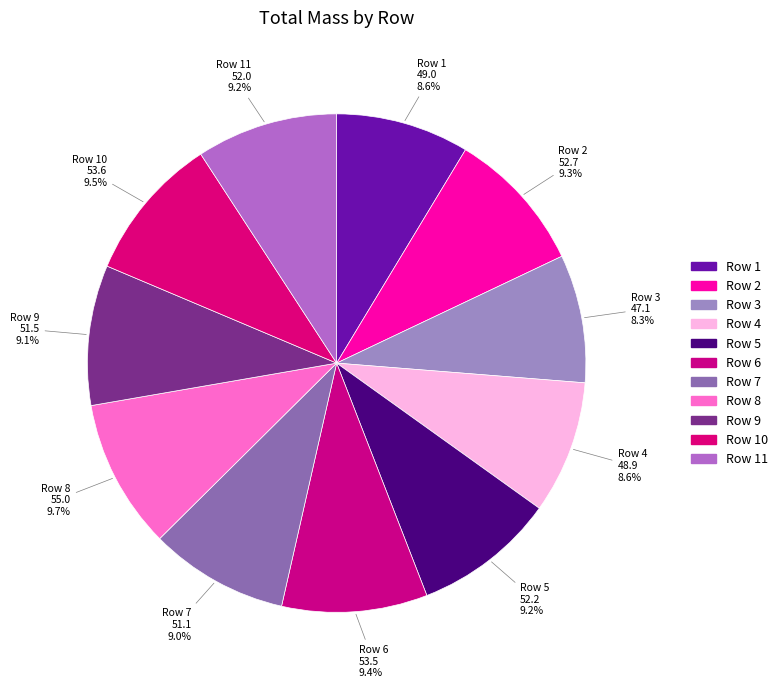

Is the sum of Row 8 and Row 3 greater than half?

No